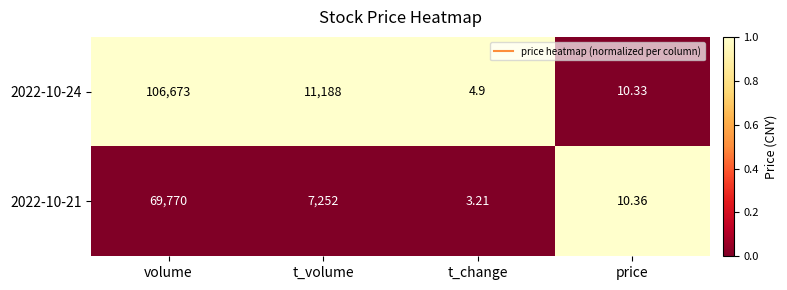

At which label does 2022-10-24 first exceed 11188?

volume